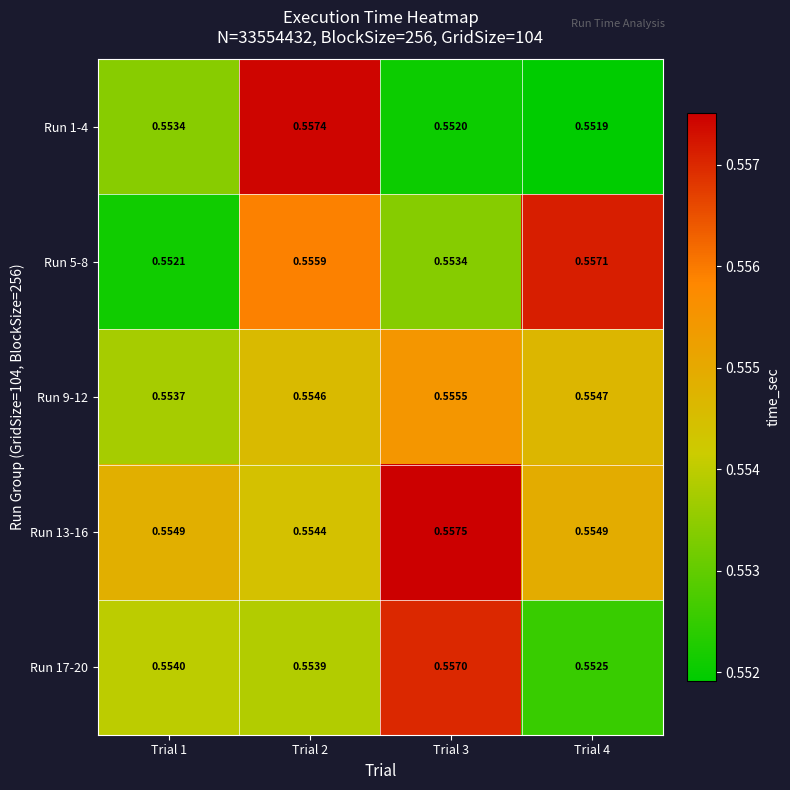

Which label corresponds to the largest value in the chart?

Trial 3